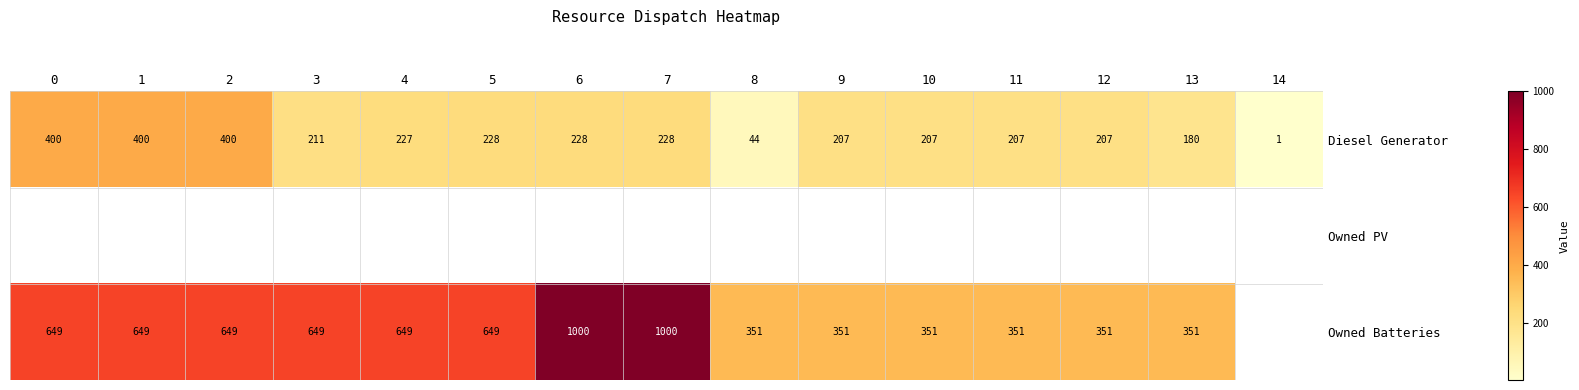

What is the greatest value displayed?

1000